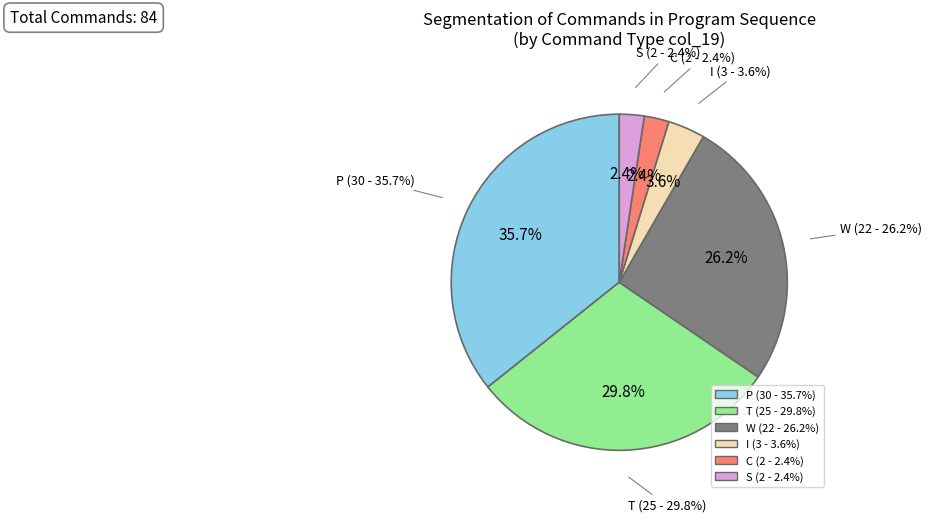

How many slices are in this pie chart?

6